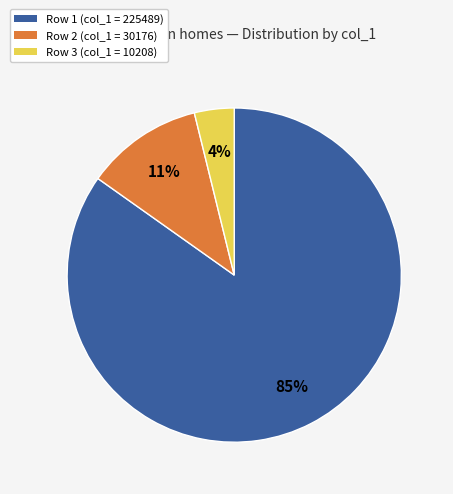

To the nearest percent, what is the difference between the largest and smallest slice percentages?

81%